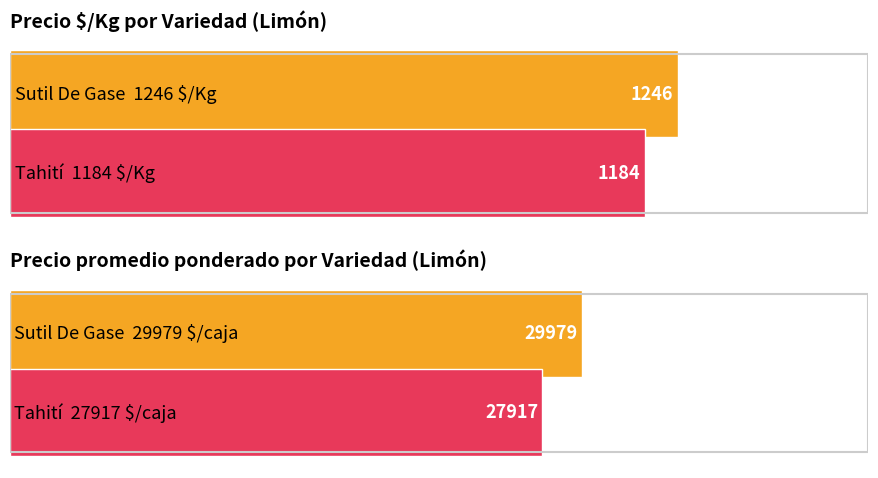

The Precio $/Kg series shows 1827 at Sutil De Gase. True or false?

False